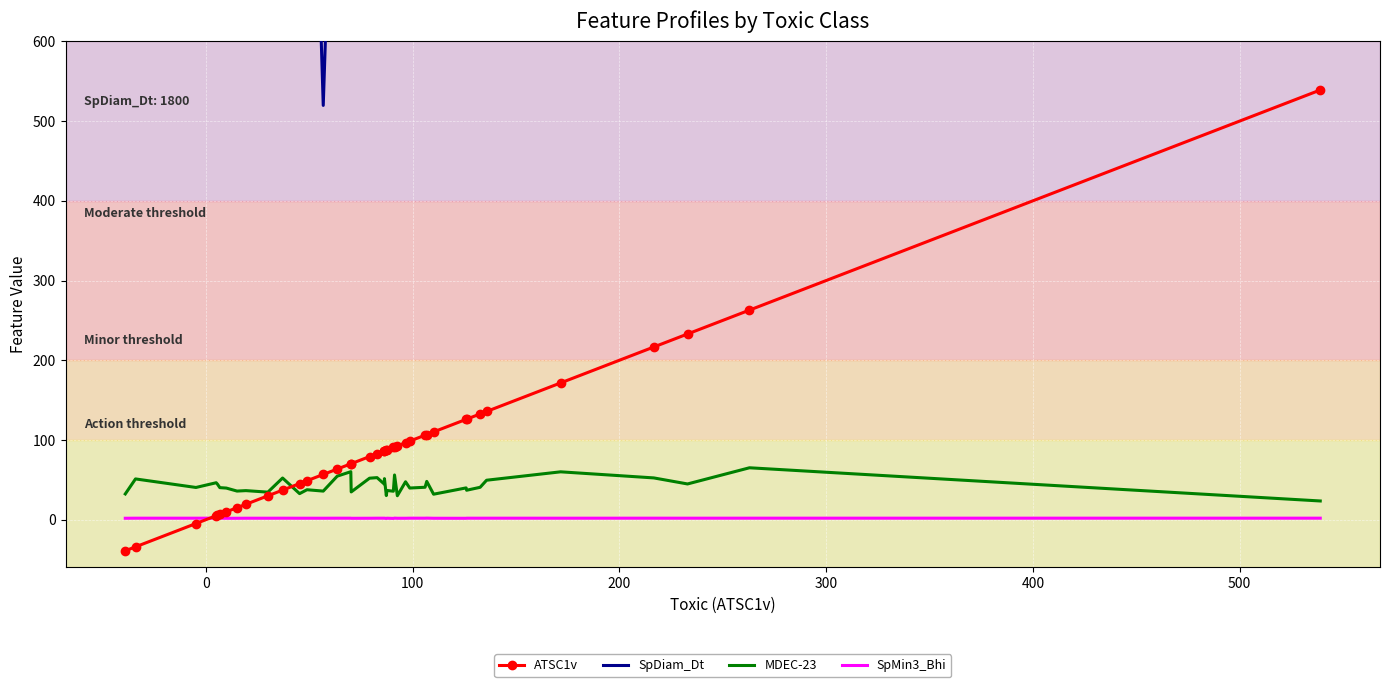

At how many categories does at least one series exceed 1511?

1